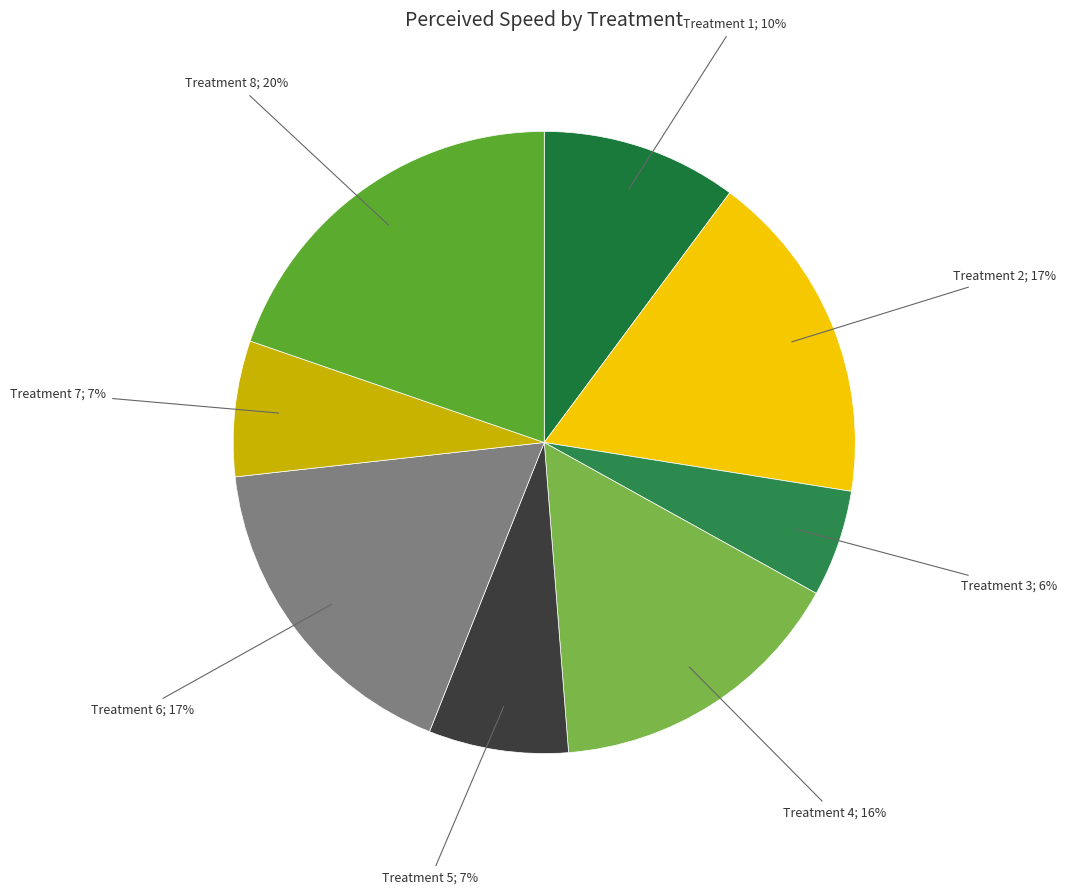

How many slices are in this pie chart?

8